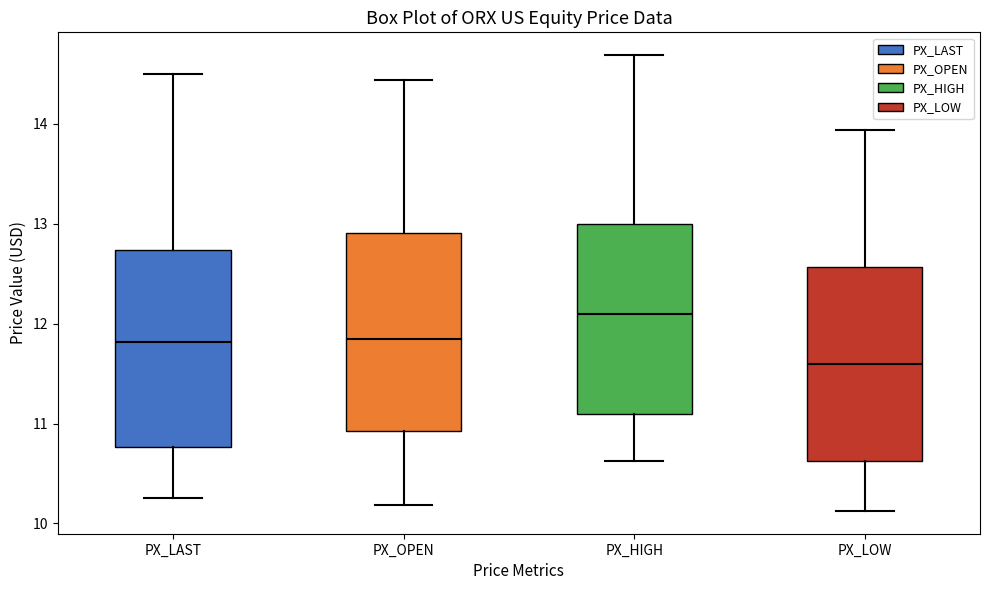

Reading left to right, transcribe this box plot: for each box, give where its median line is, the range the box spans, and where its two whiskers end, as read against the y-axis. The values are not printed on the chart, so give them approximately, as read against the axis.

PX_LAST: median 11.8, box 10.8 to 12.7, whiskers 10.3 to 14.5
PX_OPEN: median 11.8, box 10.9 to 12.9, whiskers 10.2 to 14.4
PX_HIGH: median 12.1, box 11.1 to 13.0, whiskers 10.6 to 14.7
PX_LOW: median 11.6, box 10.6 to 12.6, whiskers 10.1 to 13.9